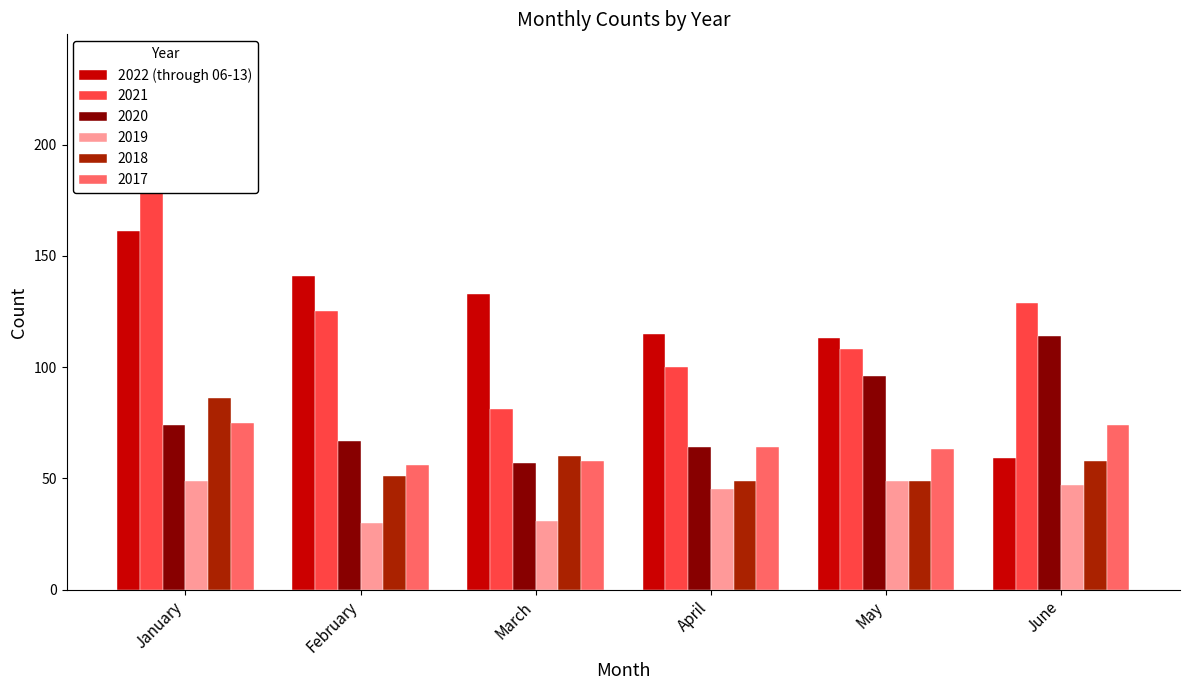

How many values exceed 133?

2